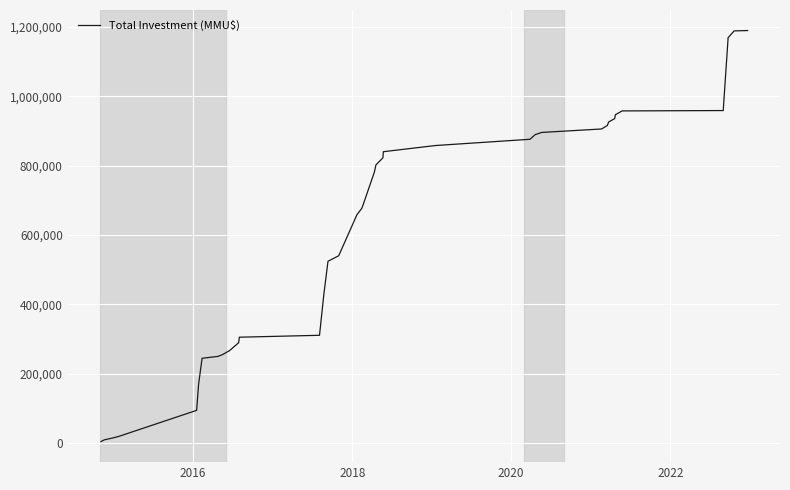

True or false: the data shows 716205 at 14.

False